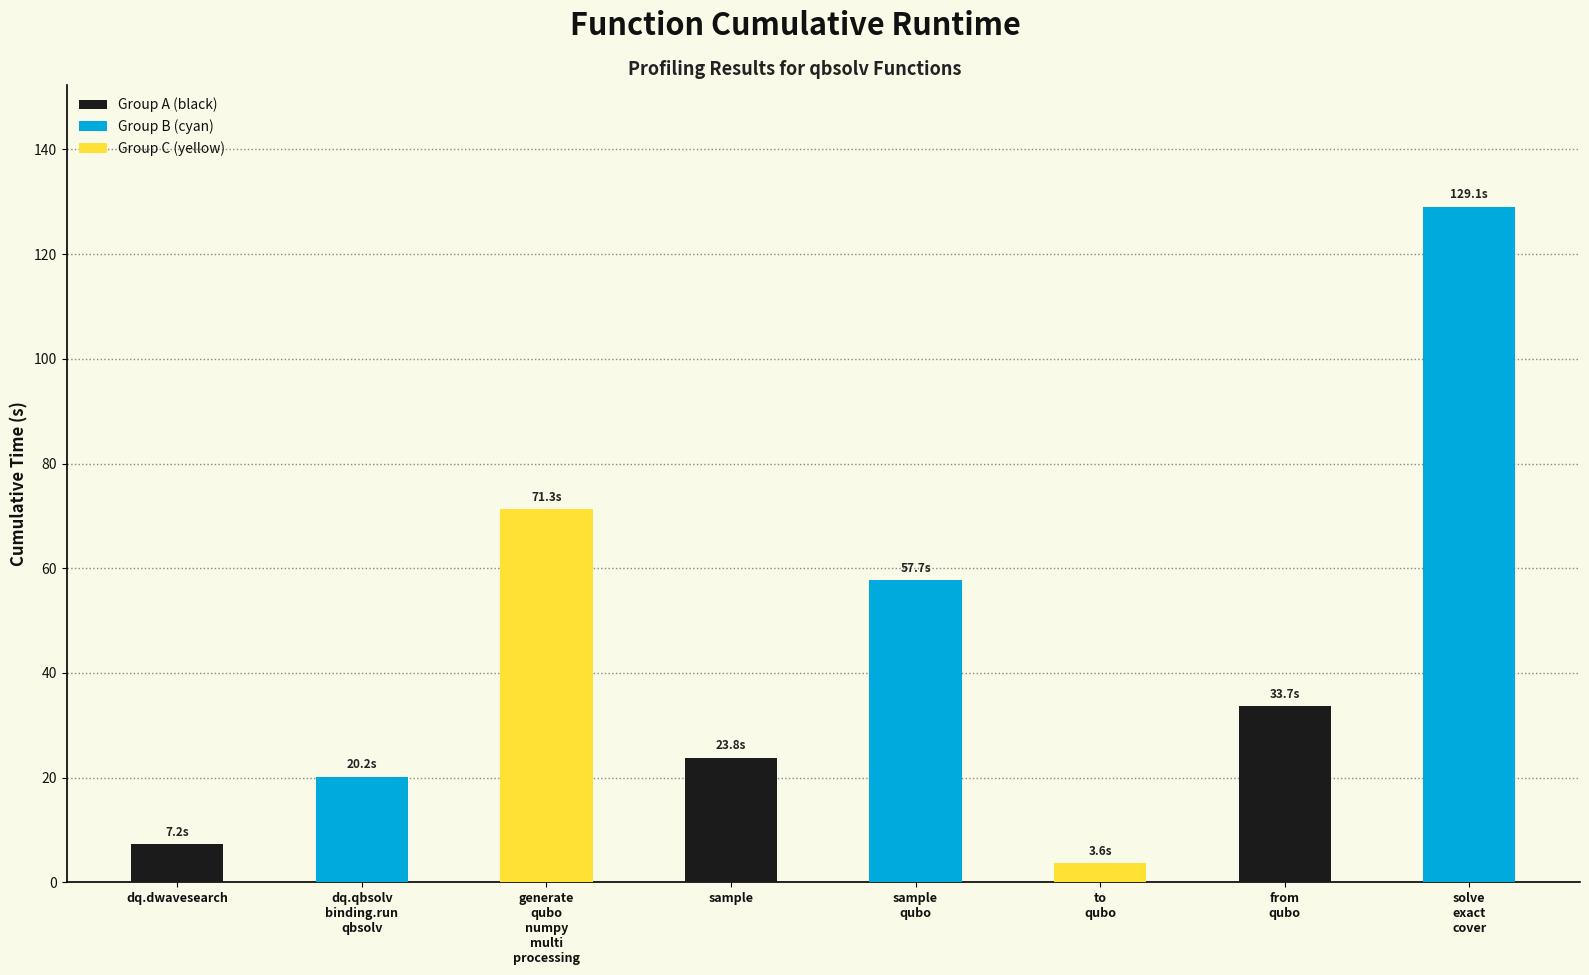

Which has a higher value, sample
qubo or dq.dwavesearch?

sample
qubo